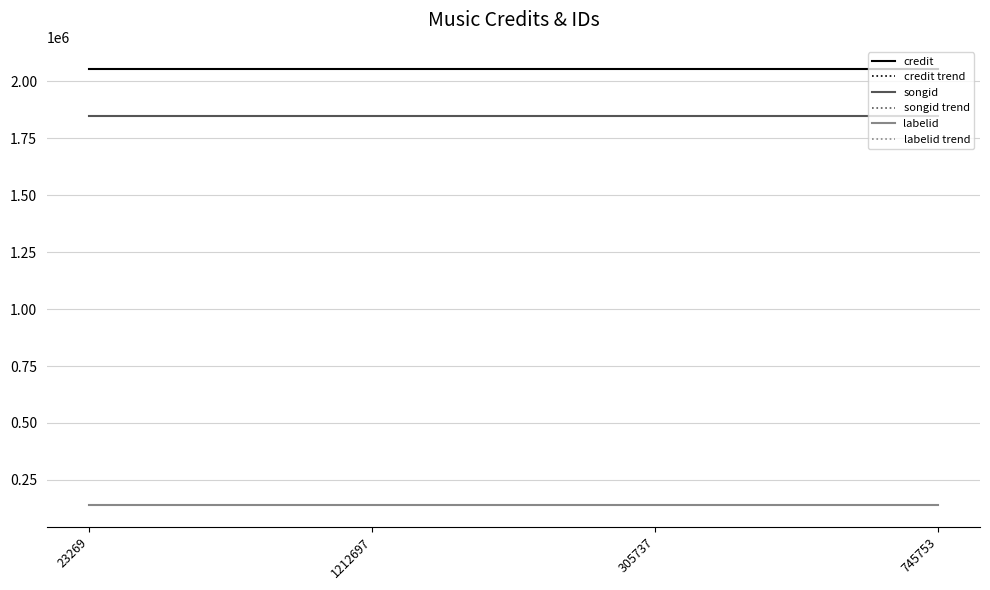

Does the chart have visible grid lines?

Yes